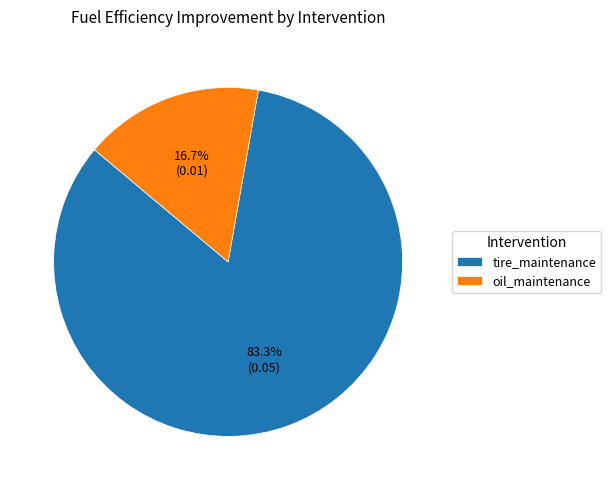

What is the majority slice?

tire_maintenance